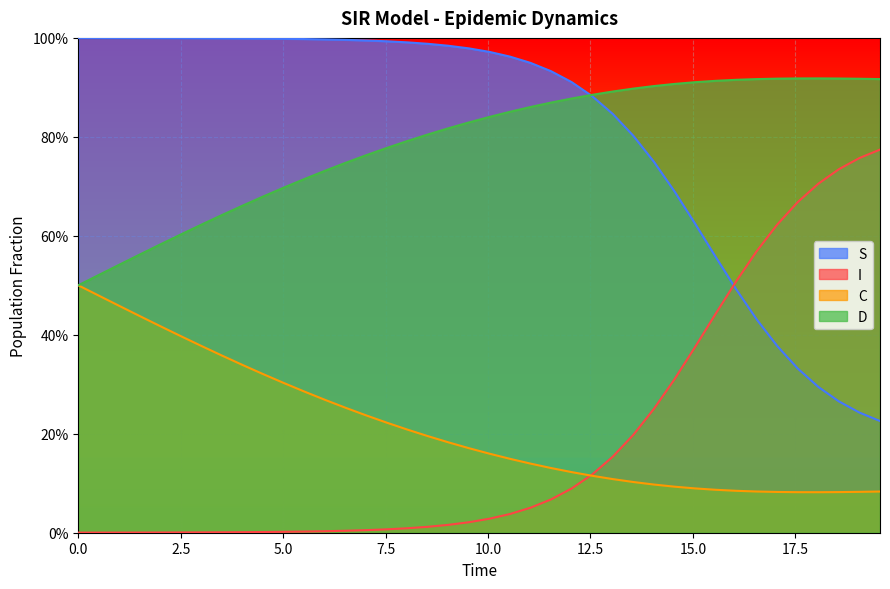

Count the number of categories in the chart.

40